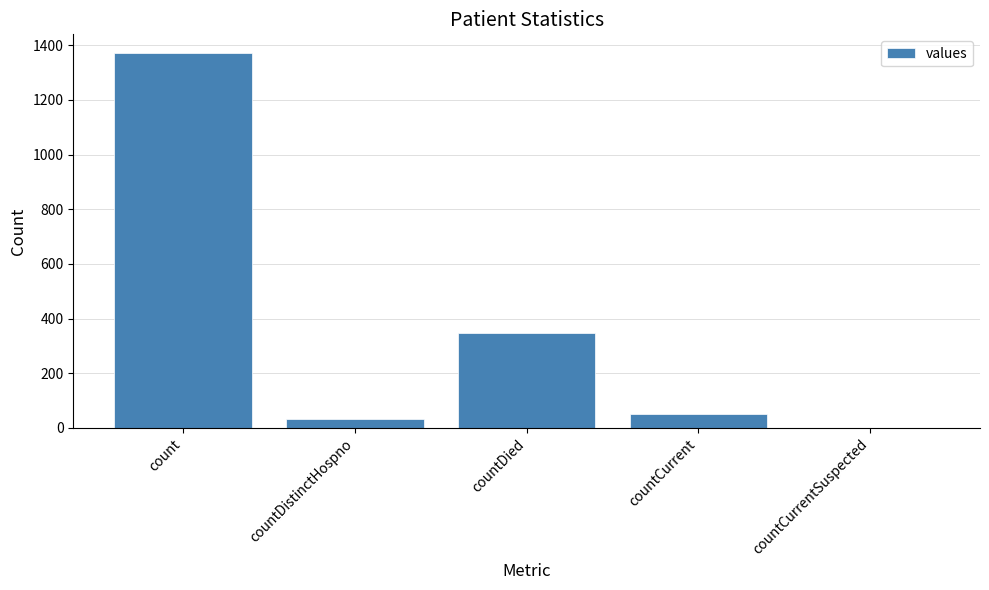

What is the sum of all values?

1805